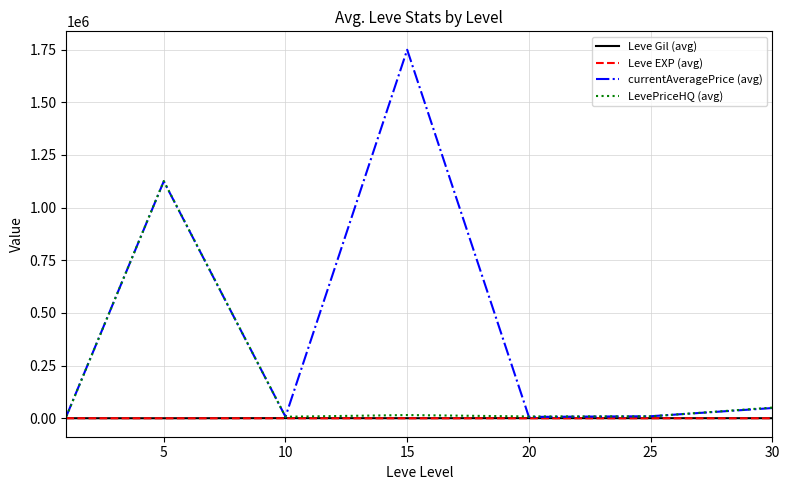

What are all the series names shown in the legend?

Leve Gil (avg), Leve EXP (avg), currentAveragePrice (avg), LevePriceHQ (avg)